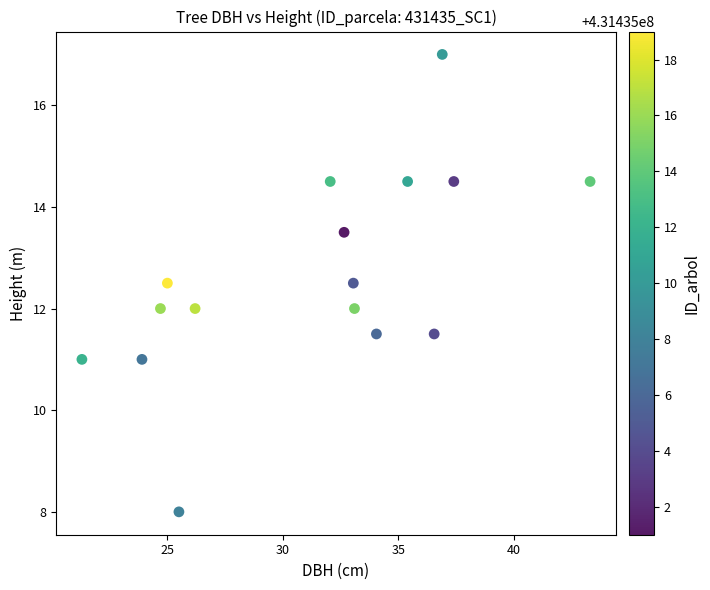

What is the range of X values (max minus min)?

22.0